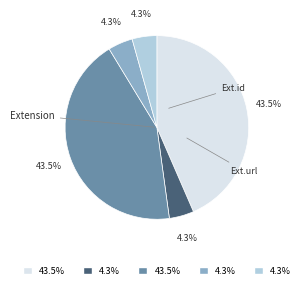

Is there a majority slice in this chart?

No